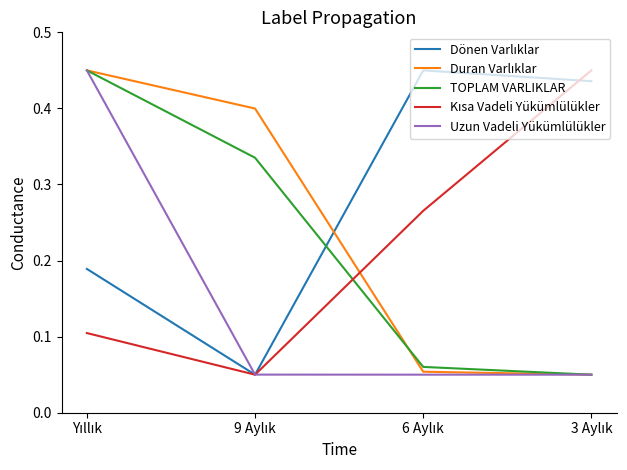

How many lines are shown in the chart?

5